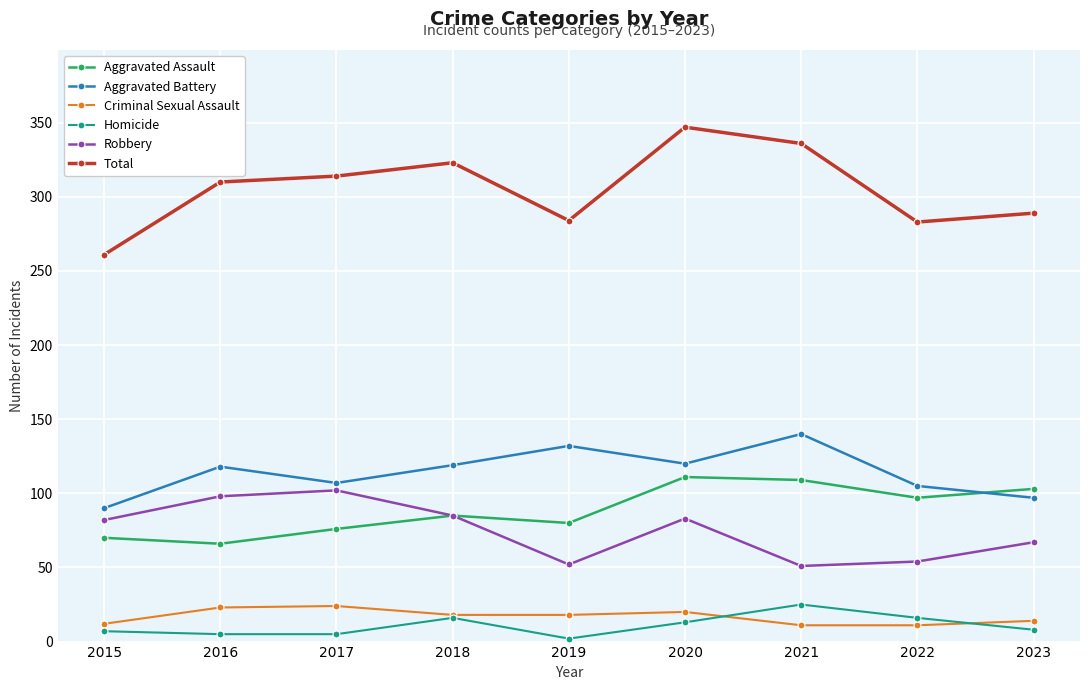

What is the total value across all series at 2019?

568